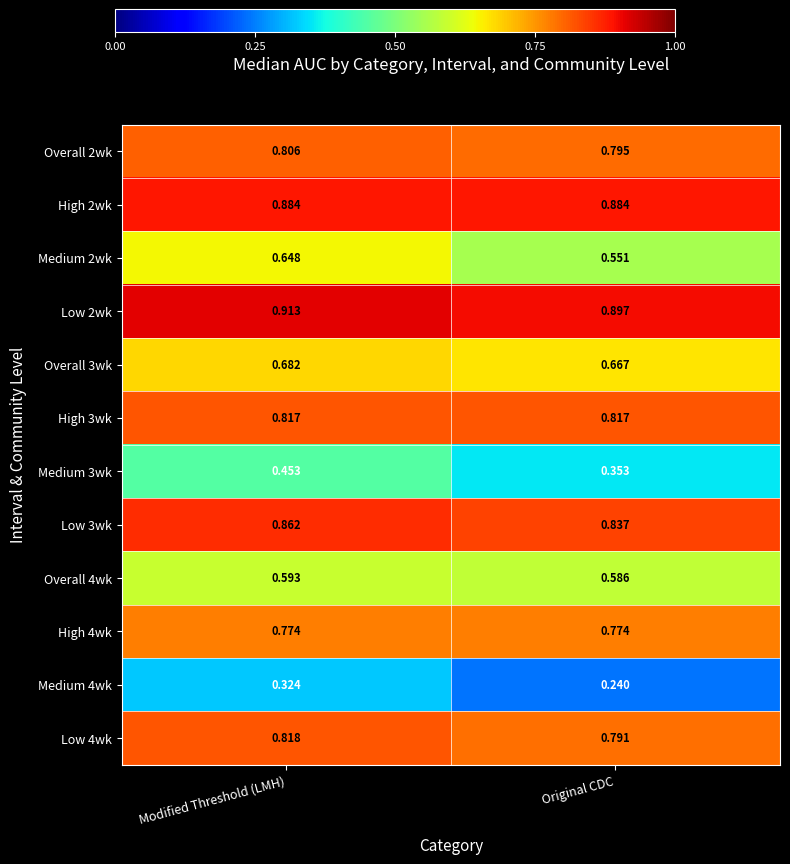

At which category is the sum across all series the highest?

Modified Threshold (LMH)